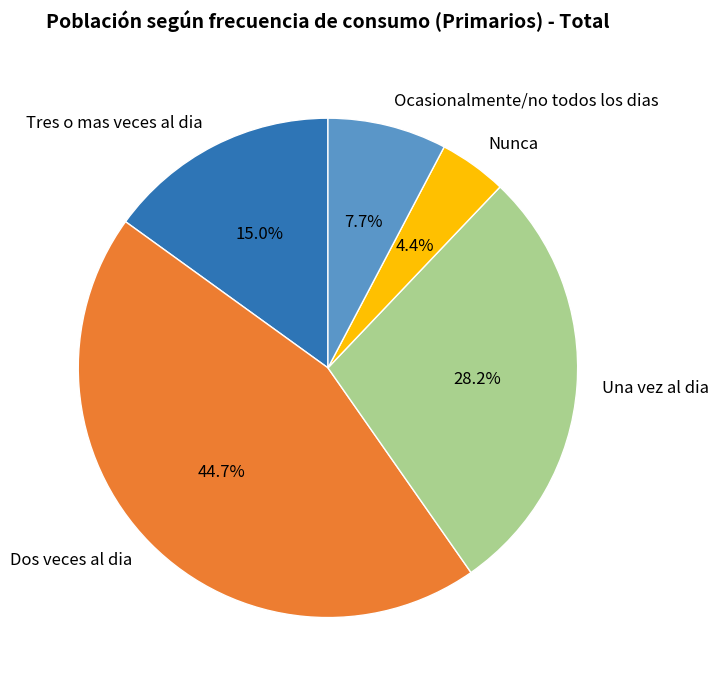

Rank the categories by value from lowest to highest.

Nunca, Ocasionalmente/no todos los dias, Tres o mas veces al dia, Una vez al dia, Dos veces al dia